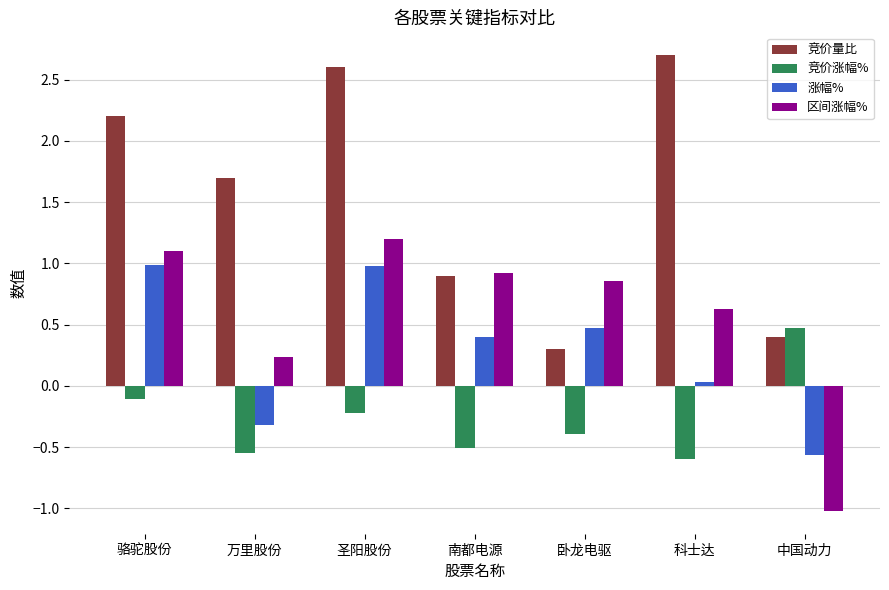

Is the value of 涨幅% at 南都电源 greater than the value of 区间涨幅% at 南都电源?

No